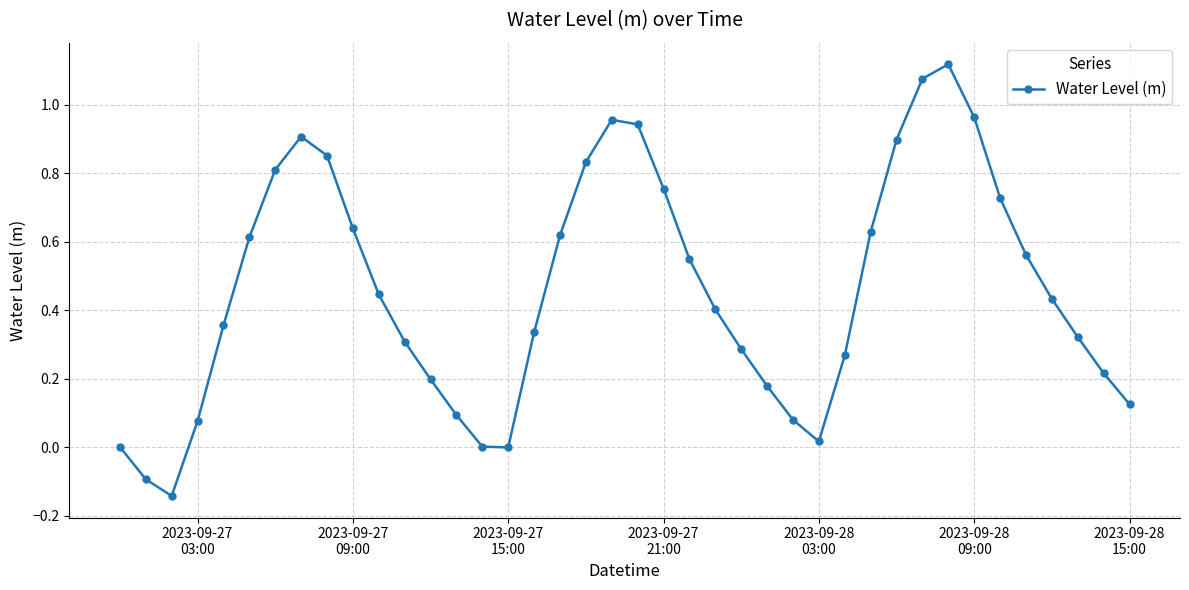

What is the difference between the maximum and minimum values?

1.3